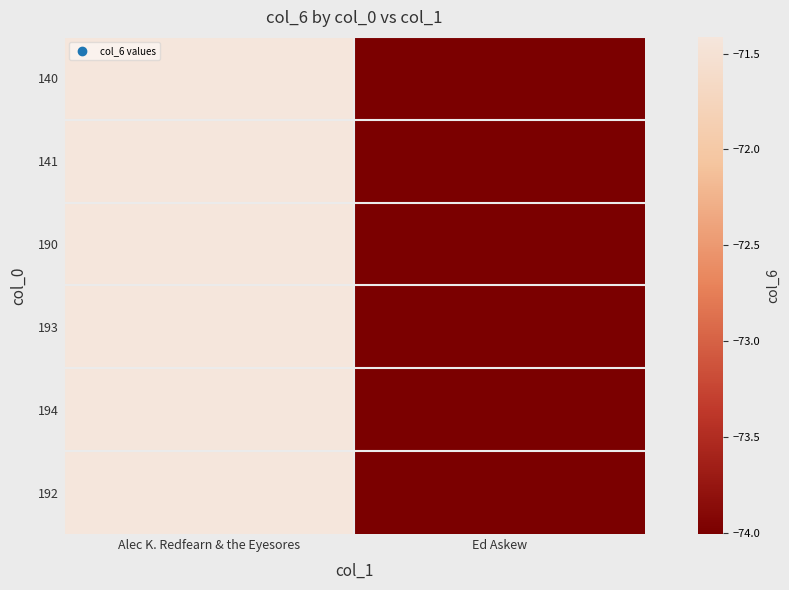

What is the total value across all series at Ed Askew?

-444.0